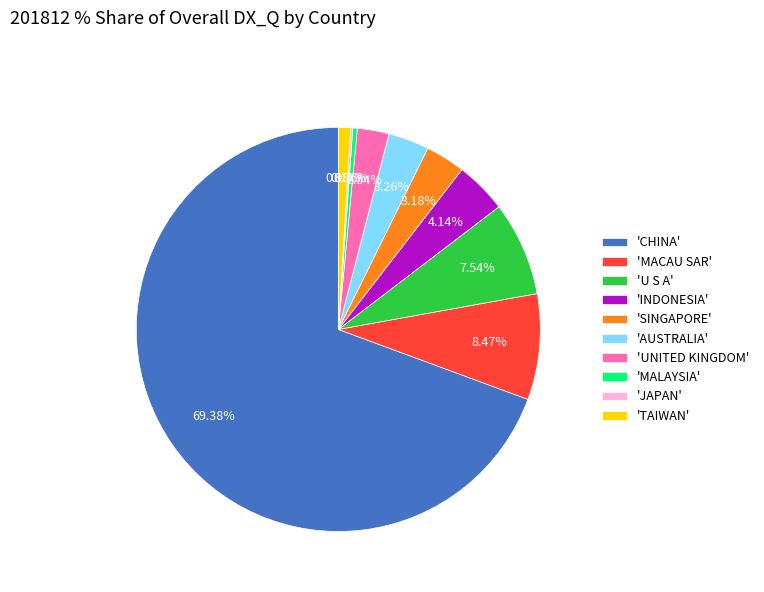

Between 'TAIWAN' and 'UNITED KINGDOM', which is larger?

'UNITED KINGDOM'